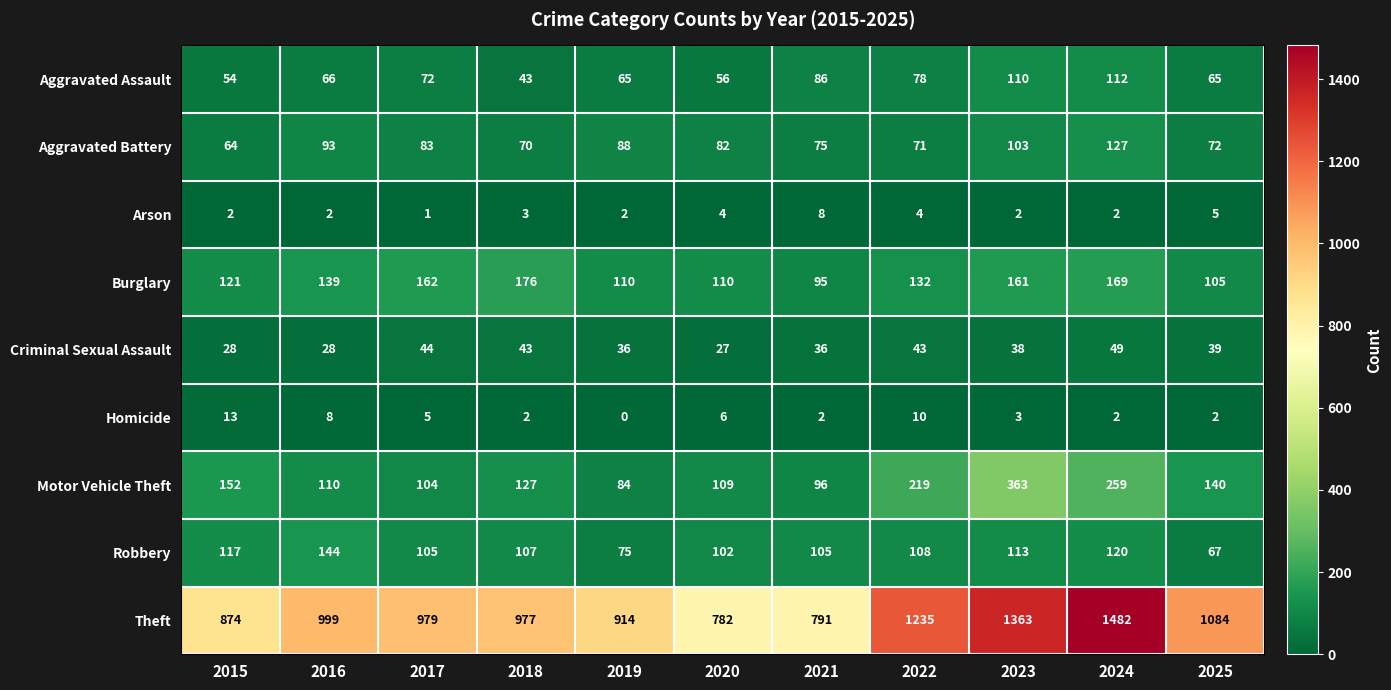

At which category is the sum across all series the highest?

2024